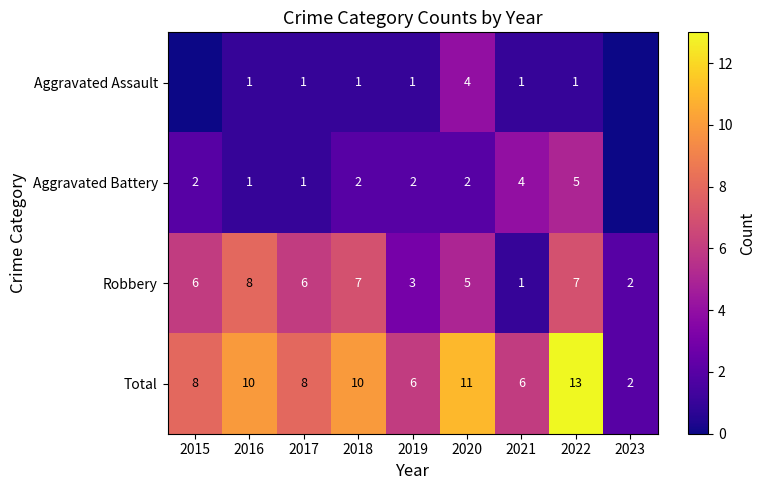

At which label is Robbery closest to 4?

2019